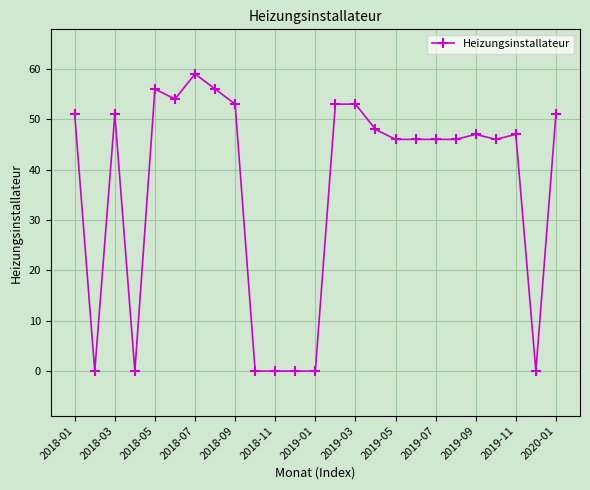

What is the average value?

36